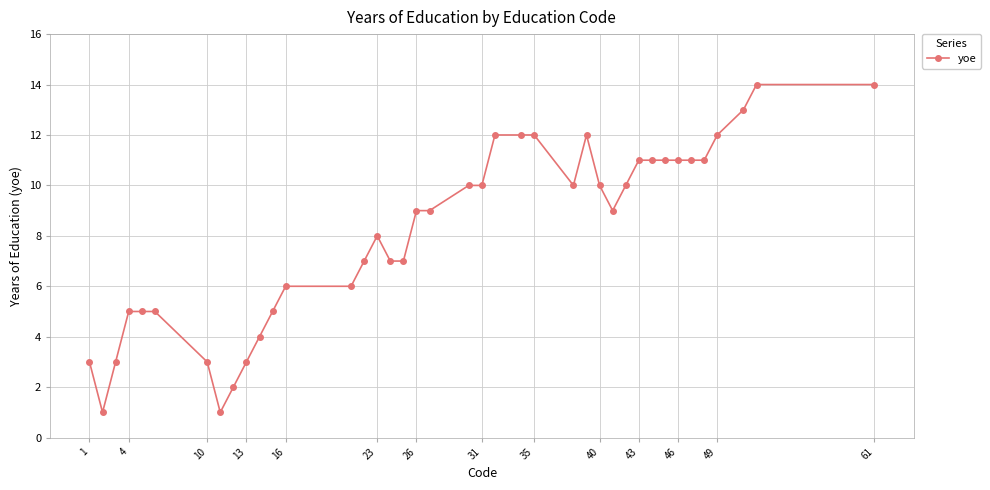

Reading right to left, list all the values displayed in this chart.

14	14	13	12	11	11	11	11	11	11	10	9	10	12	10	12	12	12	10	10	9	9	7	7	8	7	6	6	5	4	3	2	1	3	5	5	5	3	1	3